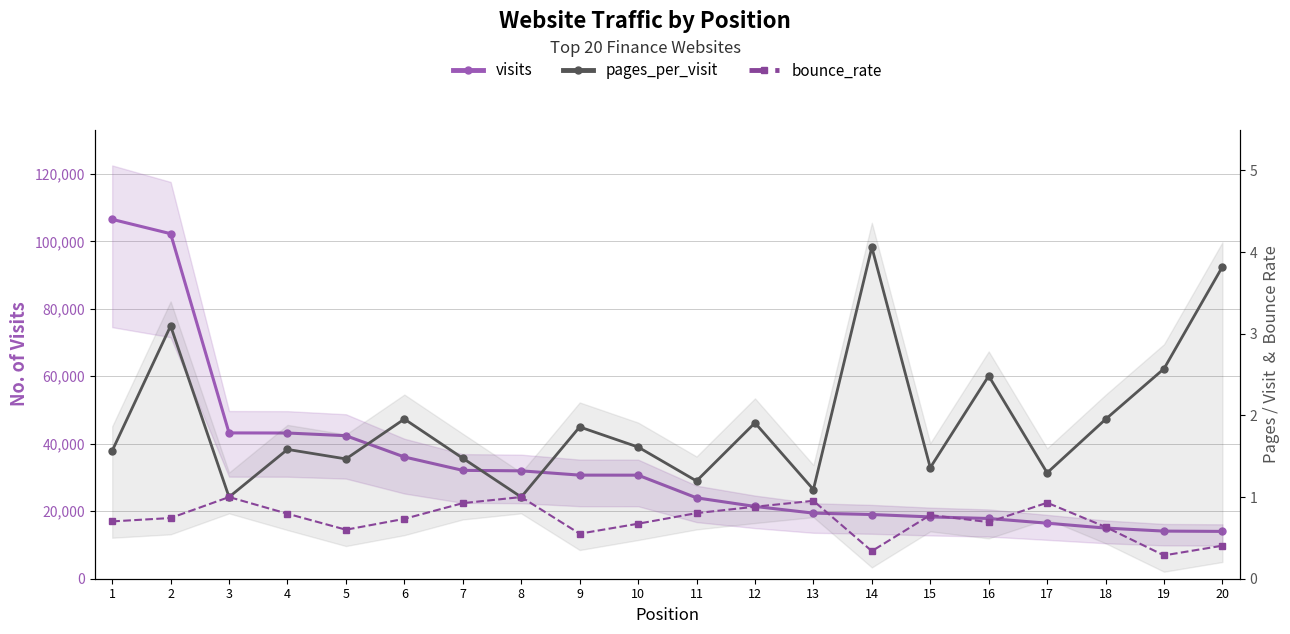

True or false: pages_per_visit and bounce_rate cross at least once.

False